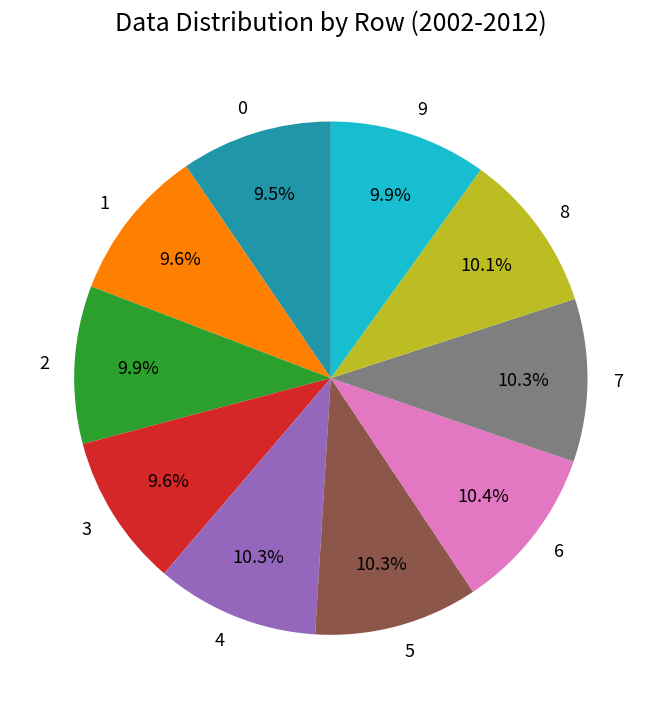

To the nearest percent, what is the combined percentage of 5 and 7?

21%